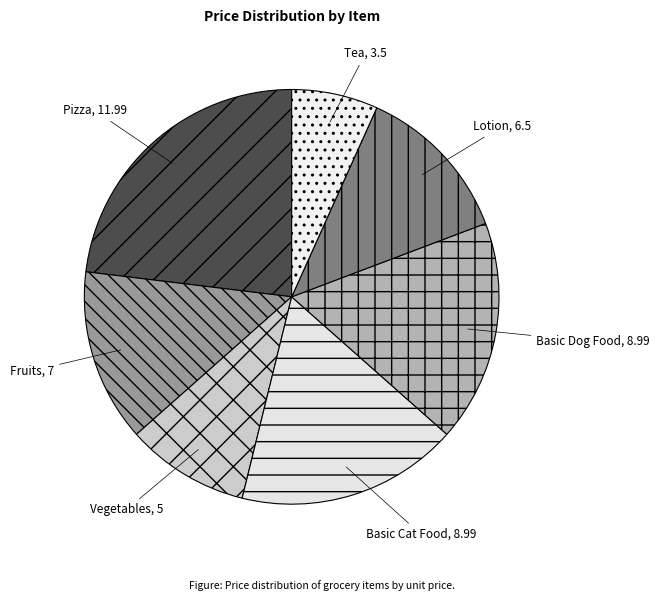

True or false: Tea accounts for 14% of the total.

False